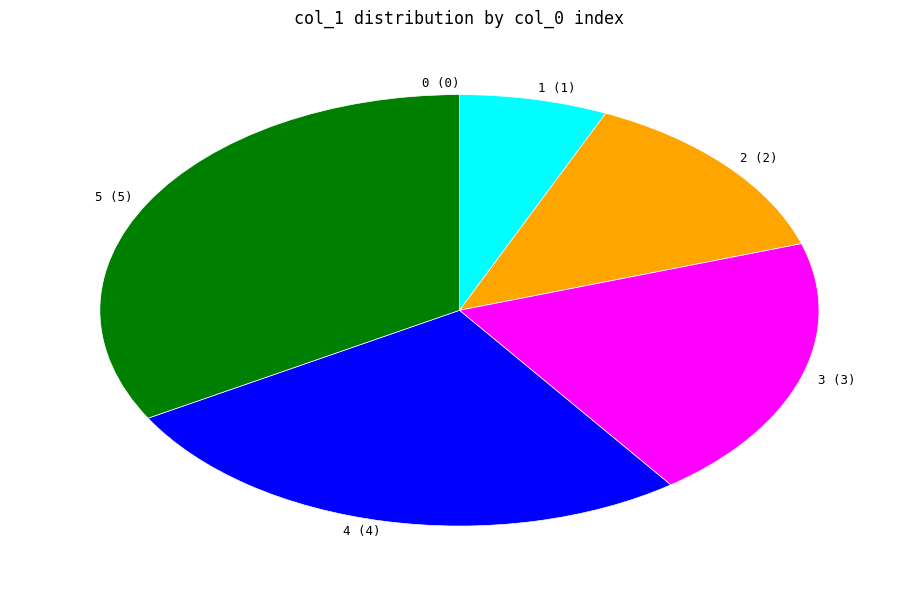

Is the sum of 5 (5) and 3 (3) greater than half?

Yes